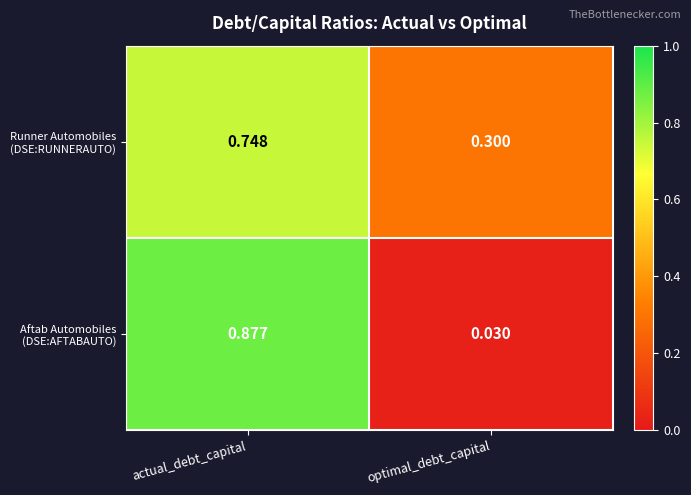

At which category is the sum across all series the highest?

actual_debt_capital